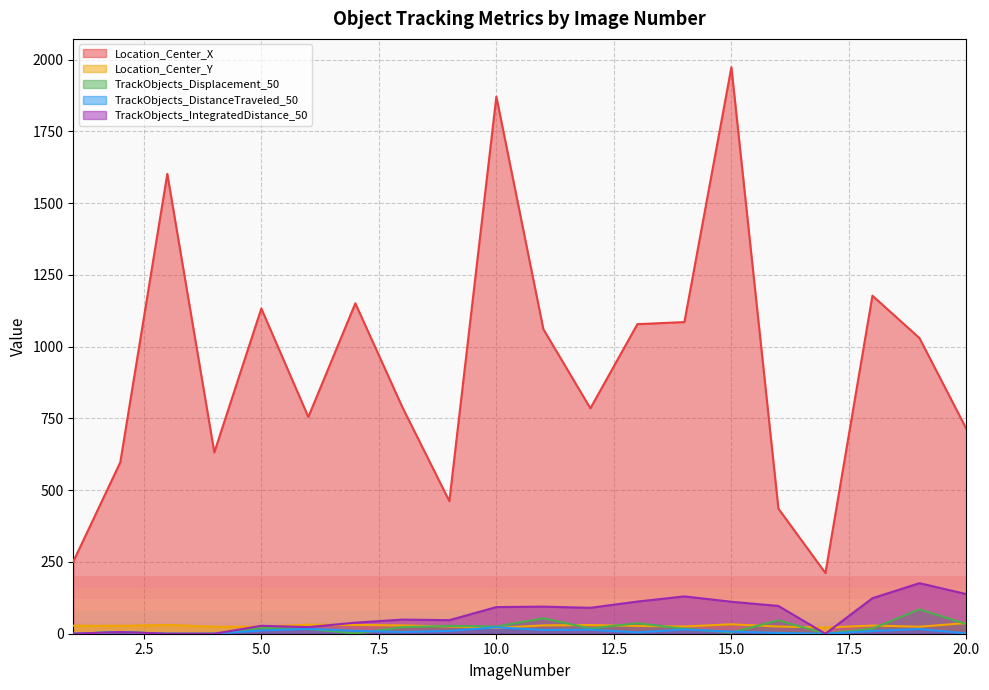

What is the sum of the Location_Center_X values at 11 and 13?

2139.6